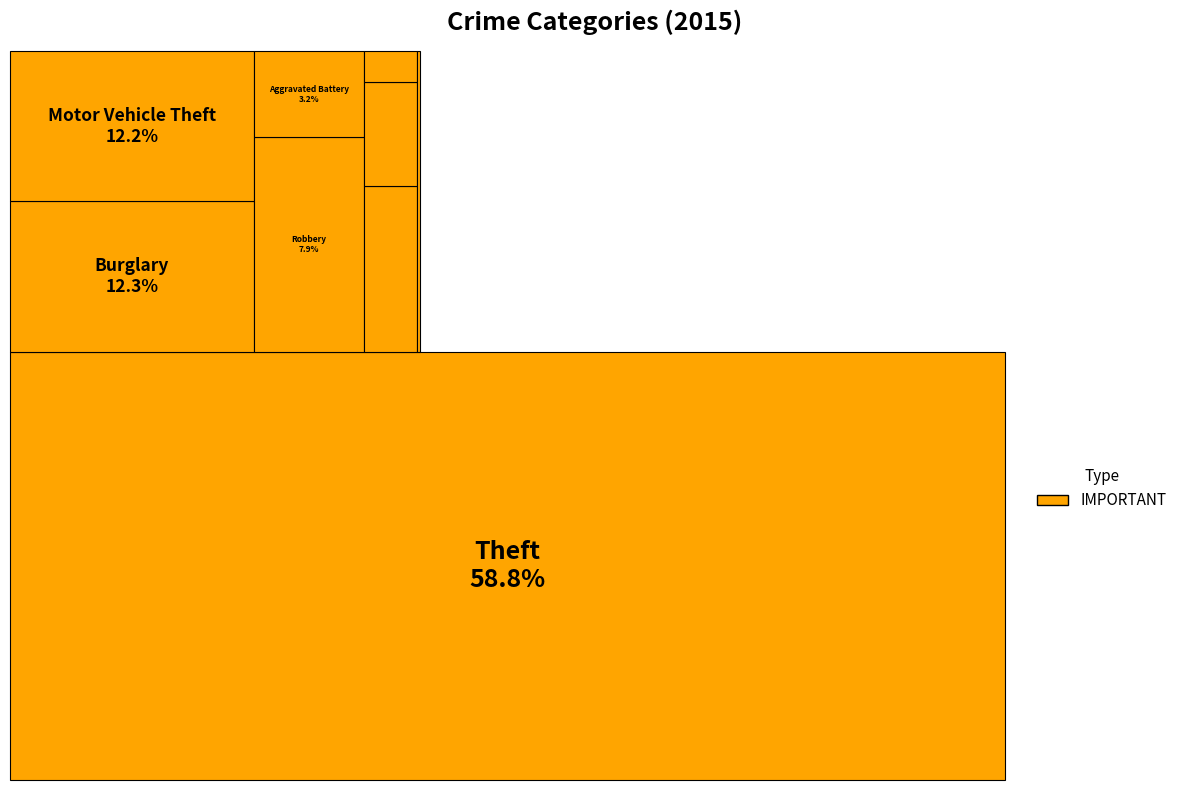

What is the smallest slice in the pie chart?

Homicide